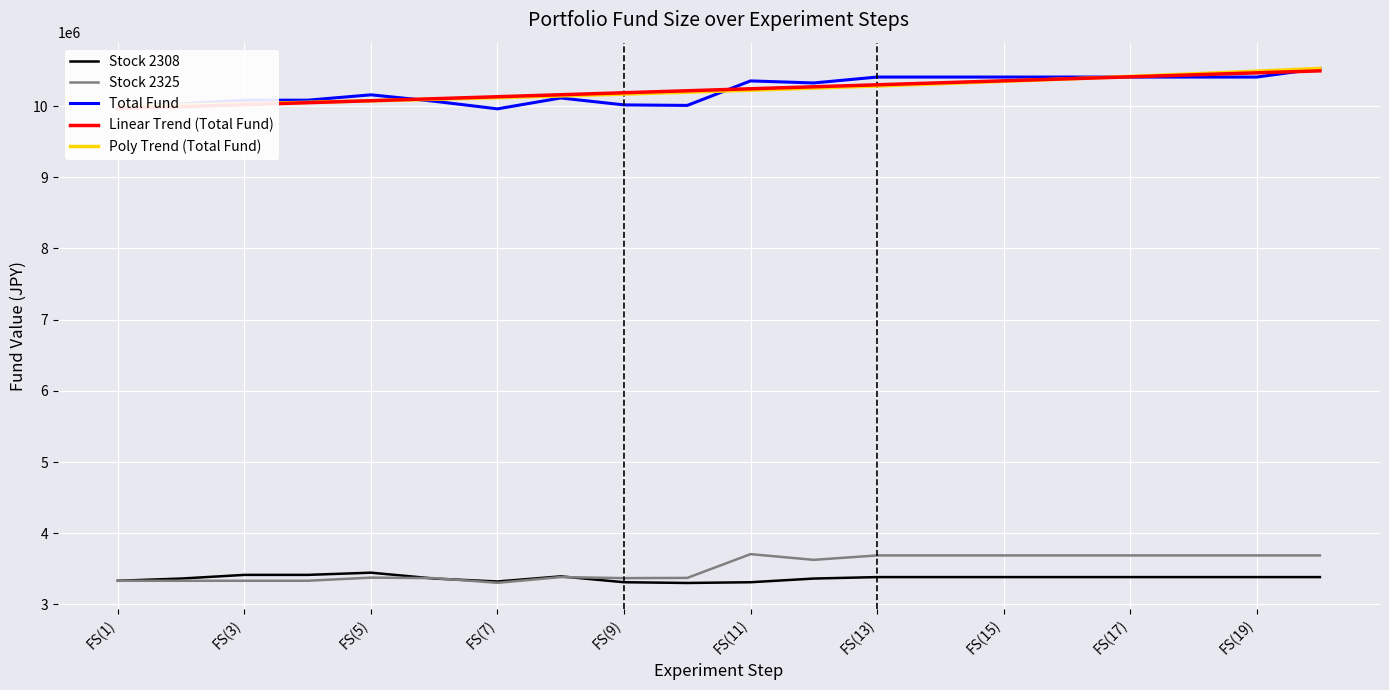

At how many categories does at least one series exceed 6218002?

20